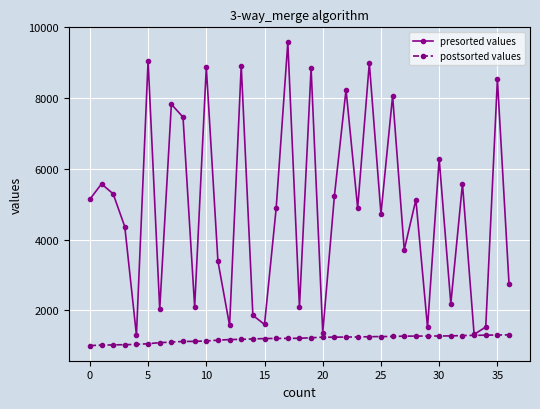

What are all the series names shown in the legend?

presorted values, postsorted values